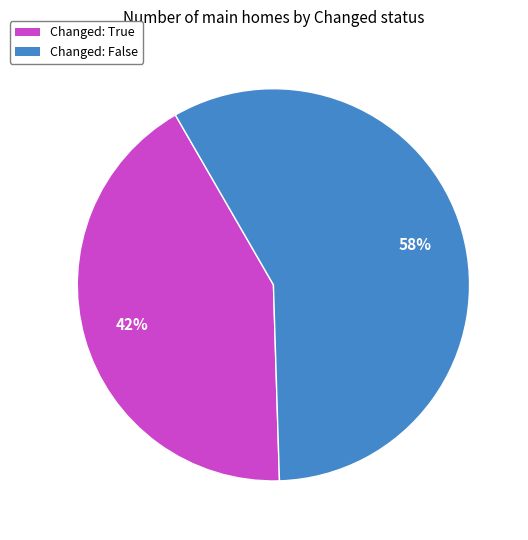

To the nearest percent, what percentage of the pie is Changed: False?

58%